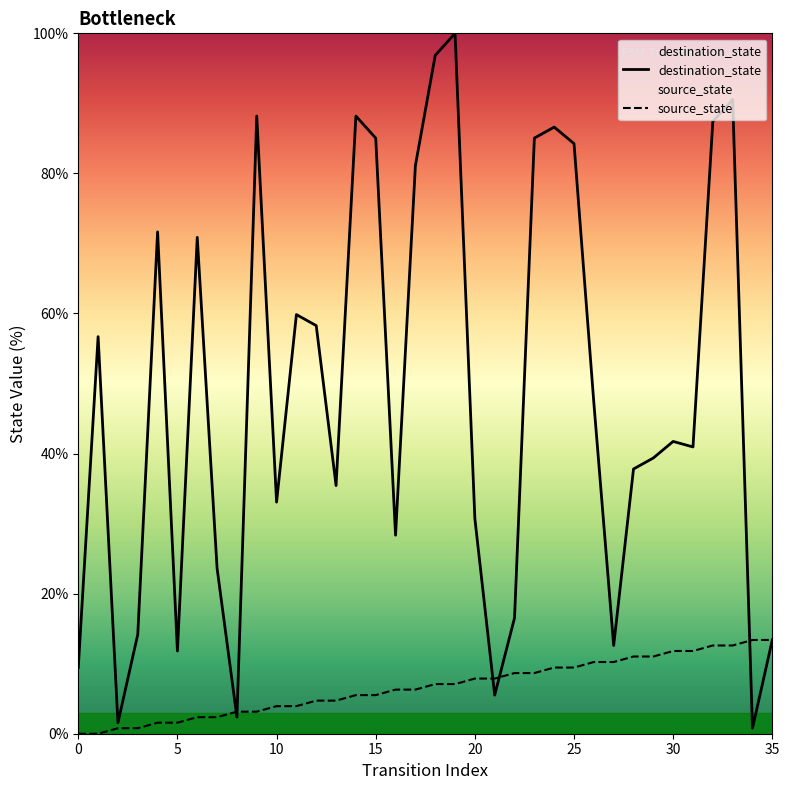

Is it true that destination_state equals 9.4 at 0?

True